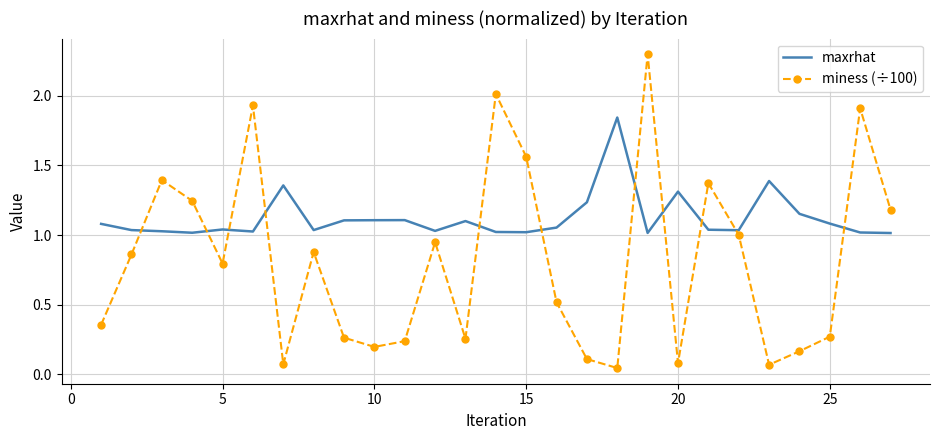

How many times do miness (÷100) and maxrhat cross each other?

11